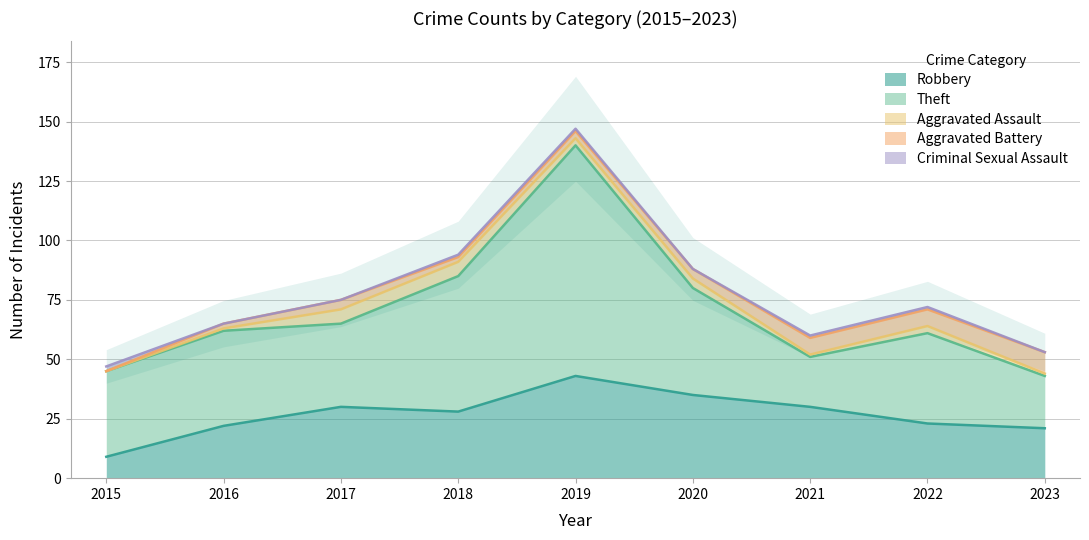

What is the sum of the Aggravated Assault values at 2017 and 2019?

9